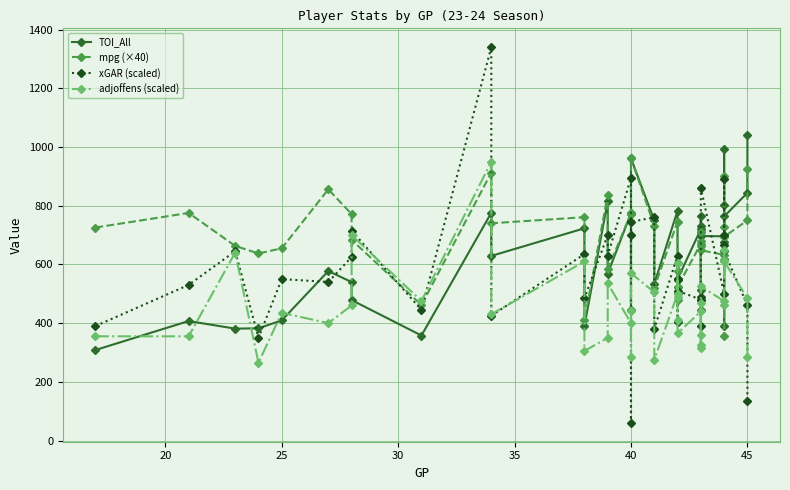

How many distinct data groups are displayed?

4